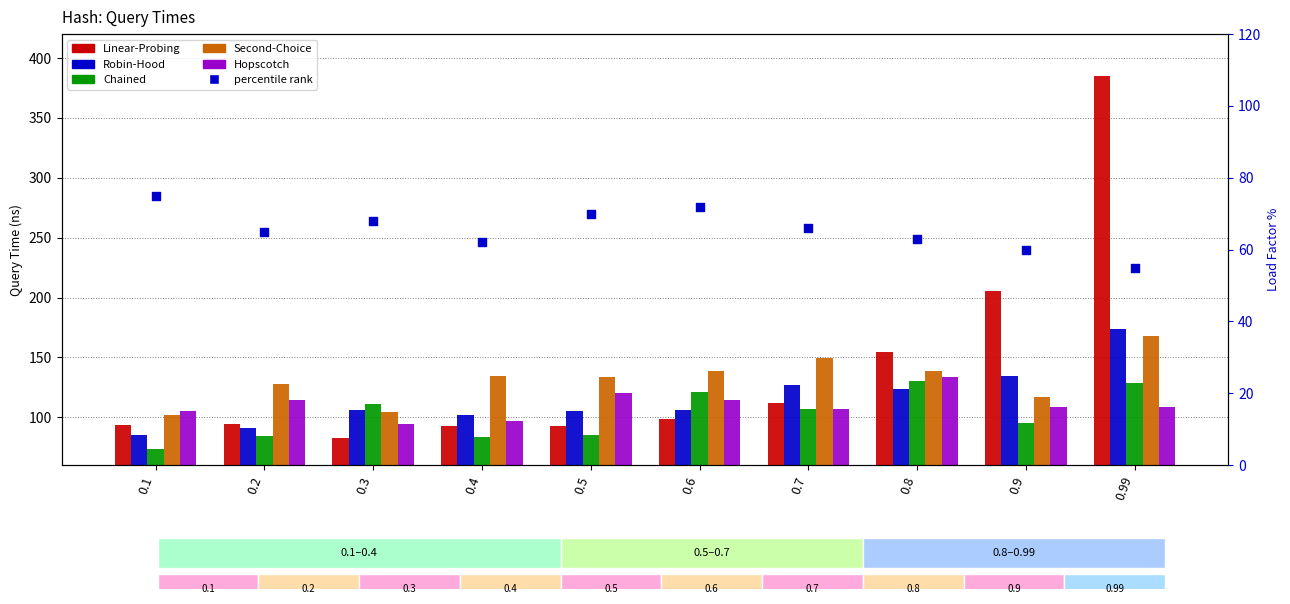

Which series reaches the minimum Y coordinate?

percentile rank